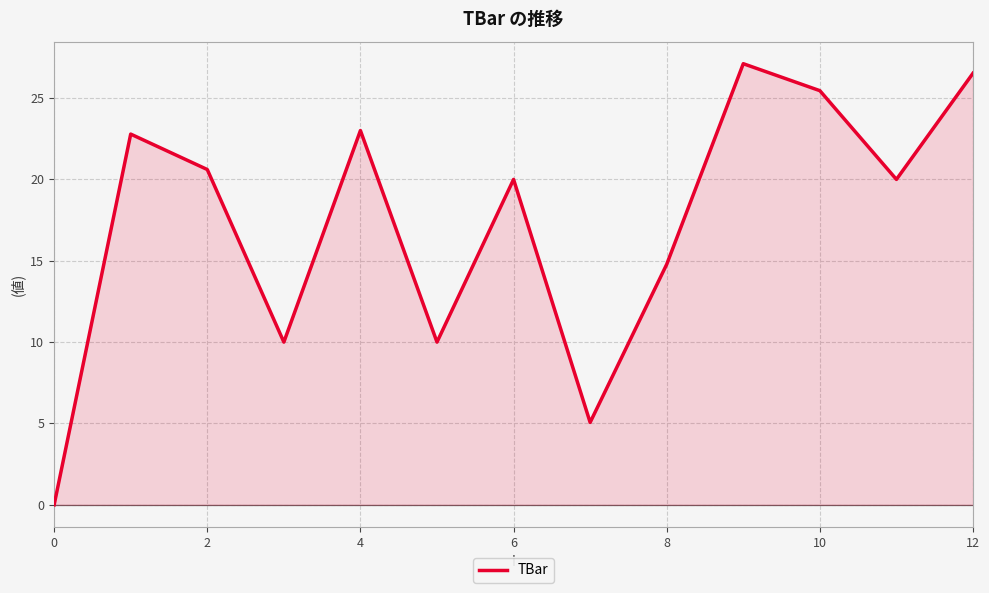

How many lines are shown in the chart?

1